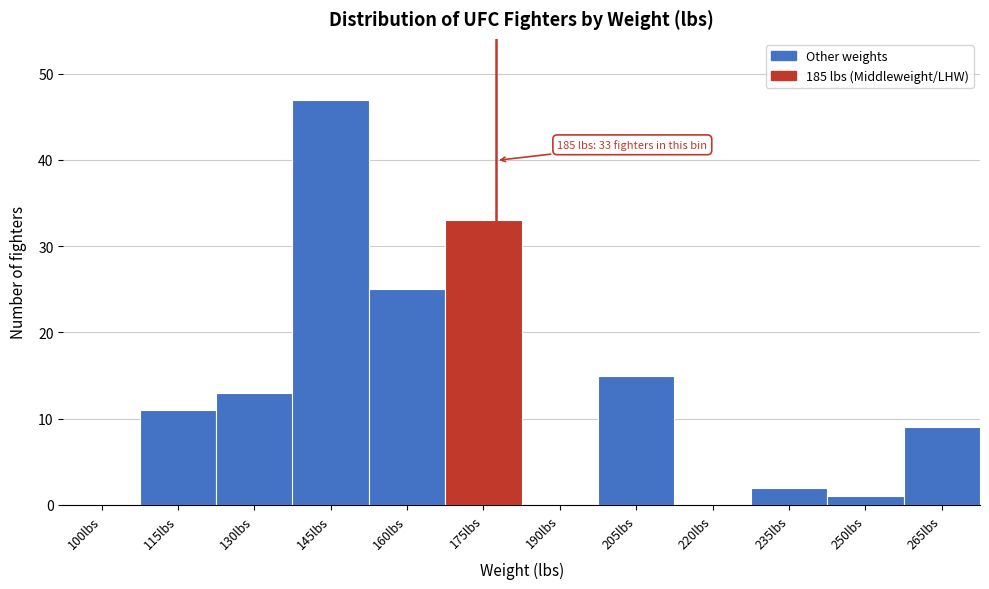

Reading left to right, list all the values displayed in this chart.

100lbs=0	115lbs=11	130lbs=13	145lbs=47	160lbs=25	175lbs=33	190lbs=0	205lbs=15	220lbs=0	235lbs=2	250lbs=1	265lbs=9